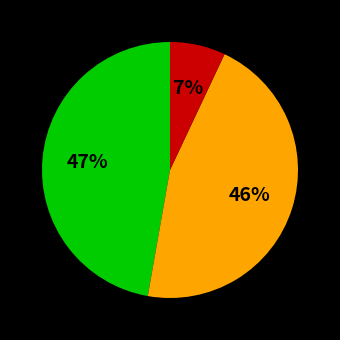

Is there a majority slice in this chart?

No